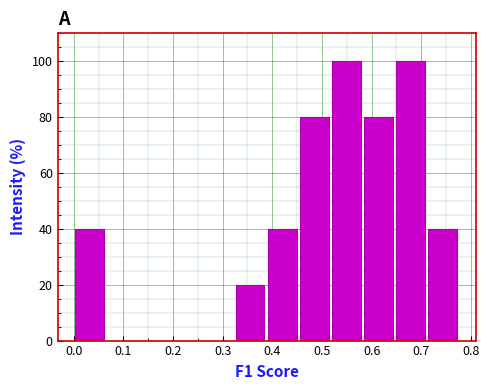

Reading left to right, list every bar in this chart as the range it spans on the x-axis followed by its height. Neither the bar edges nor the heights are printed on the chart, so give them approximately, as read against the axes.

0.00 to 0.06: 40
0.06 to 0.13: 0
0.13 to 0.19: 0
0.19 to 0.26: 0
0.26 to 0.32: 0
0.32 to 0.39: 20
0.39 to 0.45: 40
0.45 to 0.52: 80
0.52 to 0.58: 100
0.58 to 0.65: 80
0.65 to 0.71: 100
0.71 to 0.77: 40